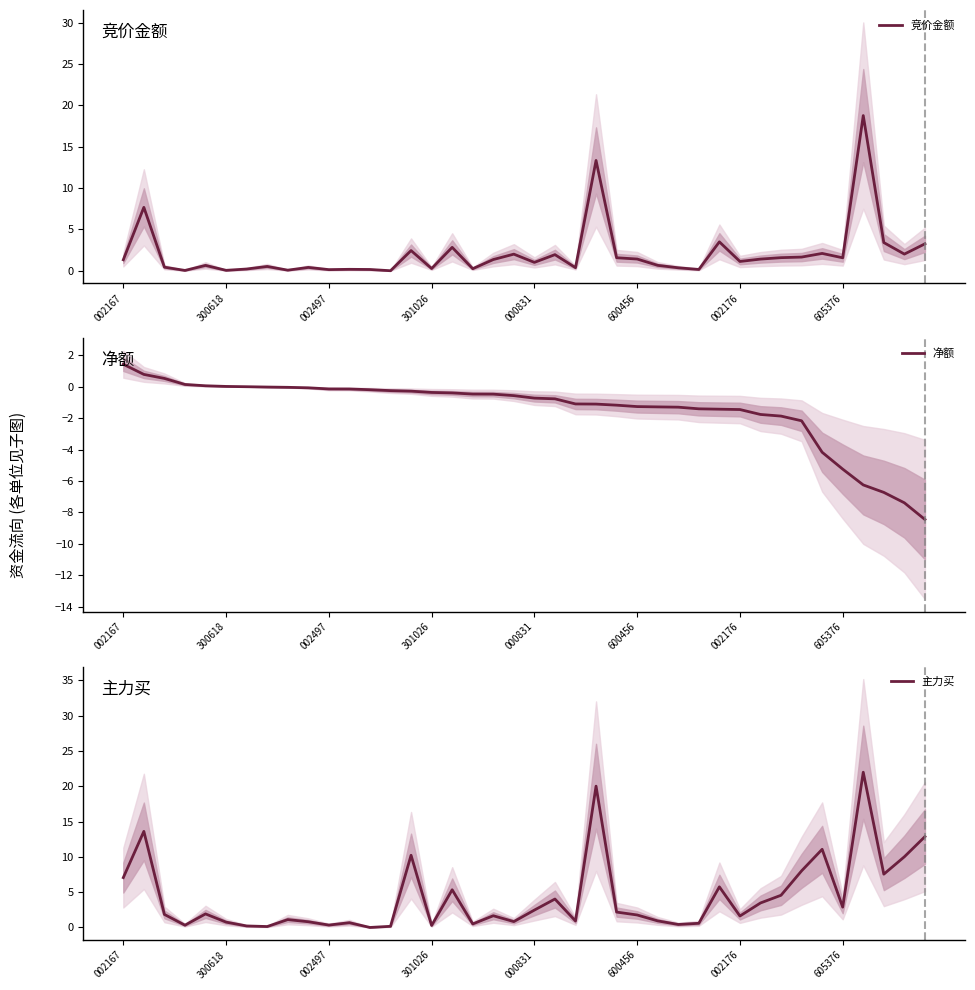

At which category does the chart reach its peak across all series?

36